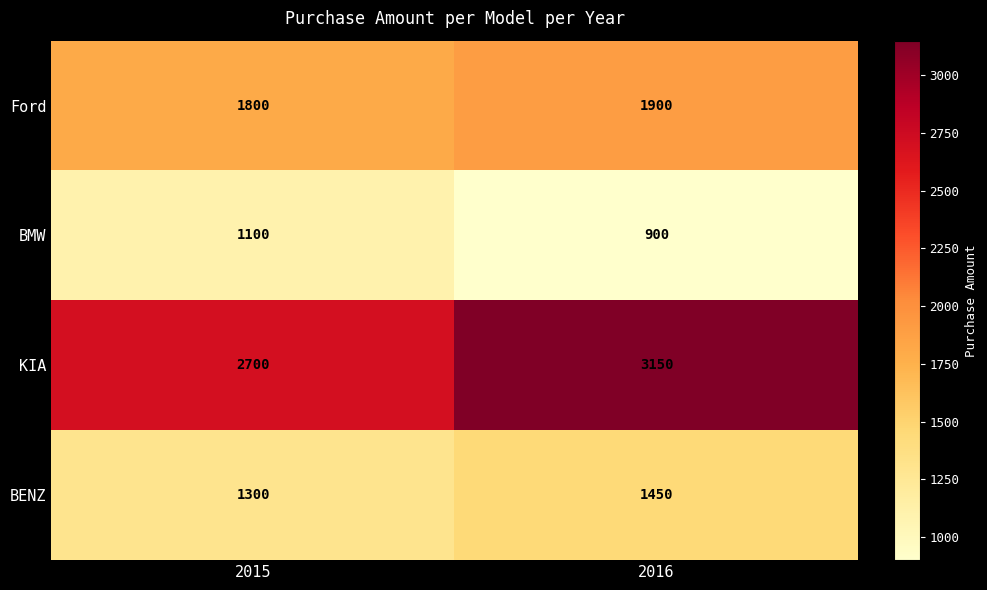

What is the spread (max minus min) of values at 2015?

1600